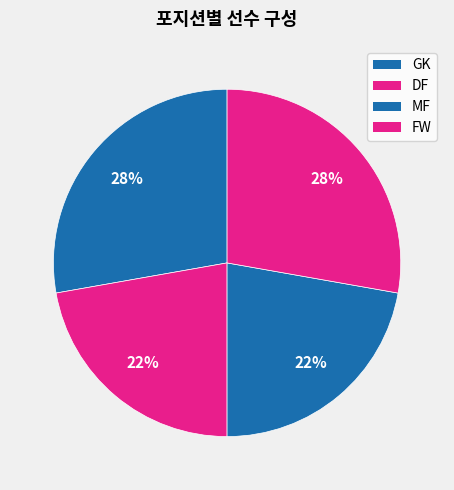

How many slices are in this pie chart?

4